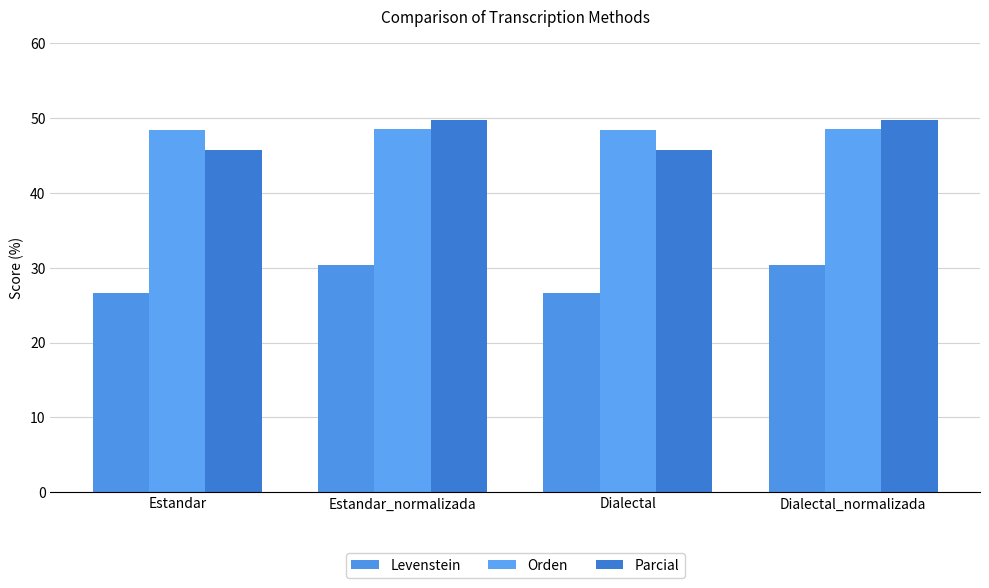

What is the value of the Levenstein bar at the 2nd from the left?

30.4